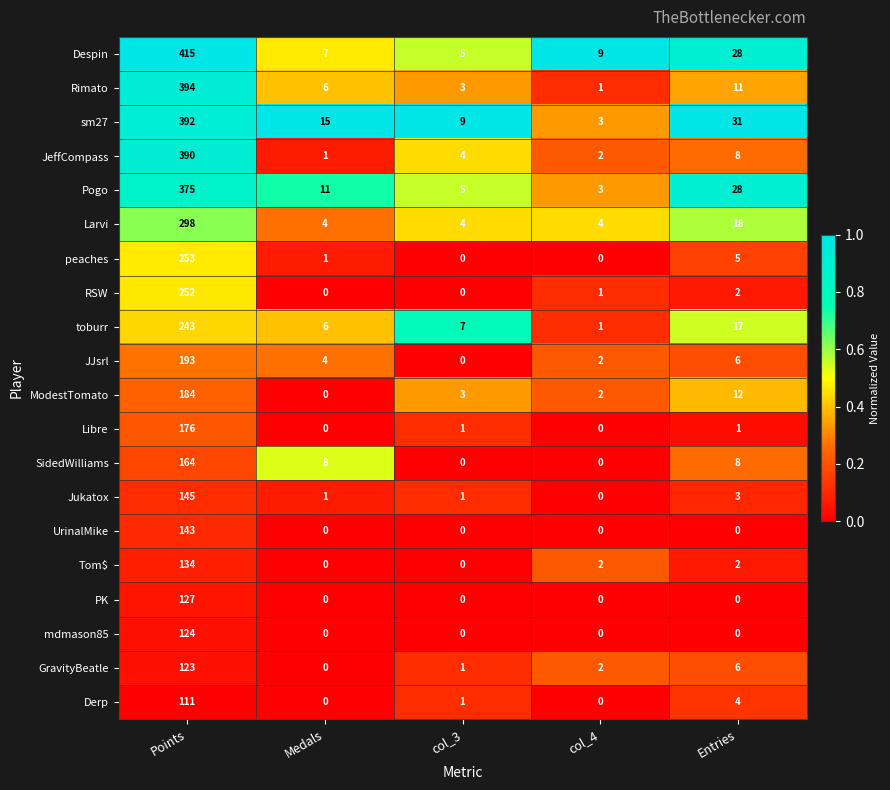

Which category has the highest value across all series?

Points